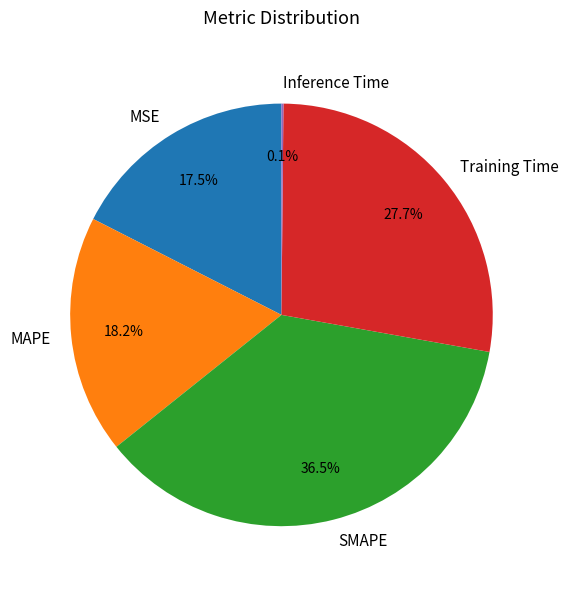

What is the largest slice in the pie chart?

SMAPE